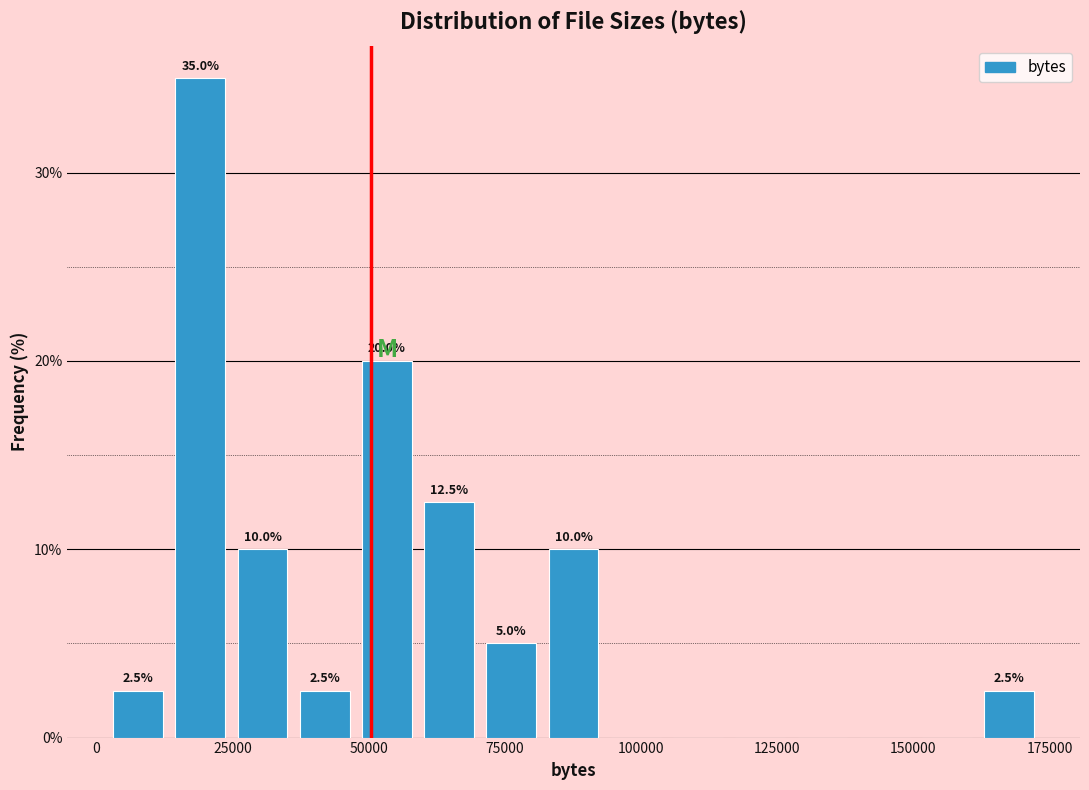

Read against the x-axis, roughly where is the centre of the tallest bar?

20000